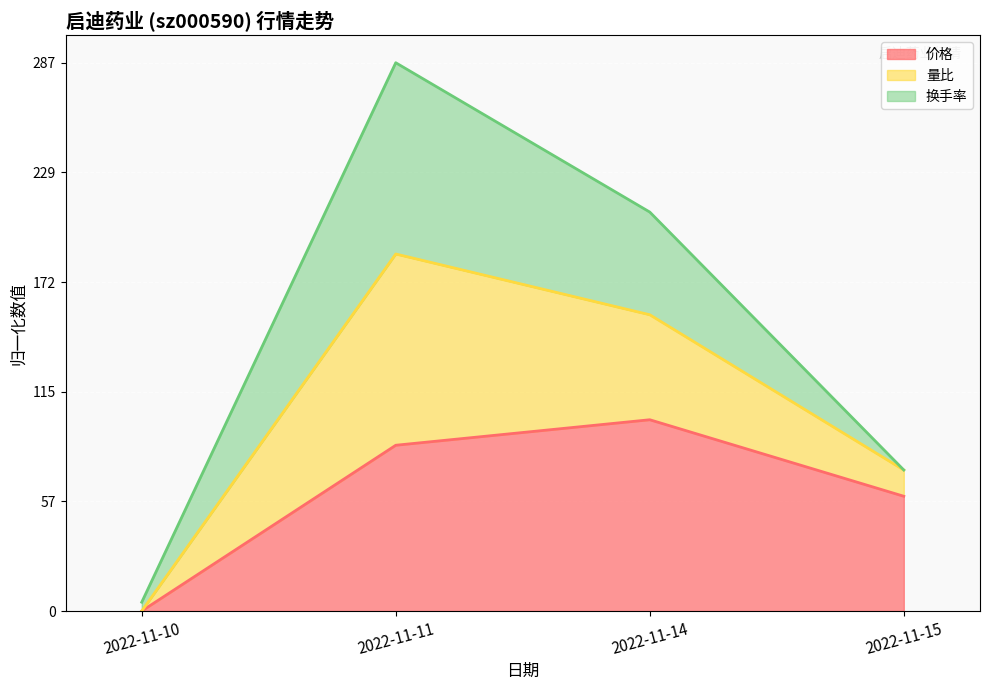

How many lines are shown in the chart?

3